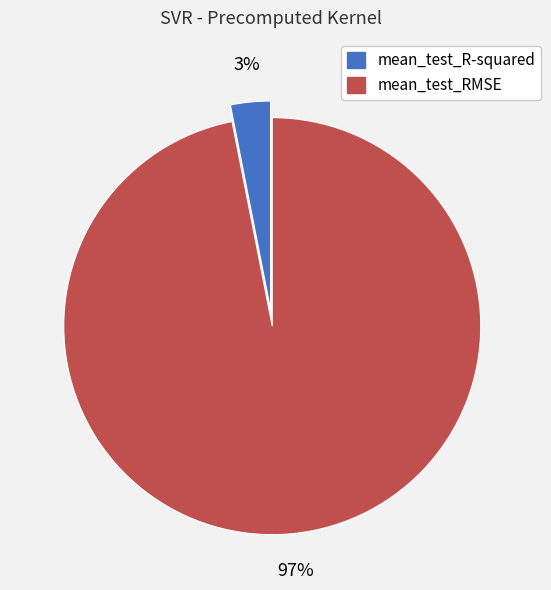

The mean_test_RMSE slice represents 97% of the pie. True or false?

True